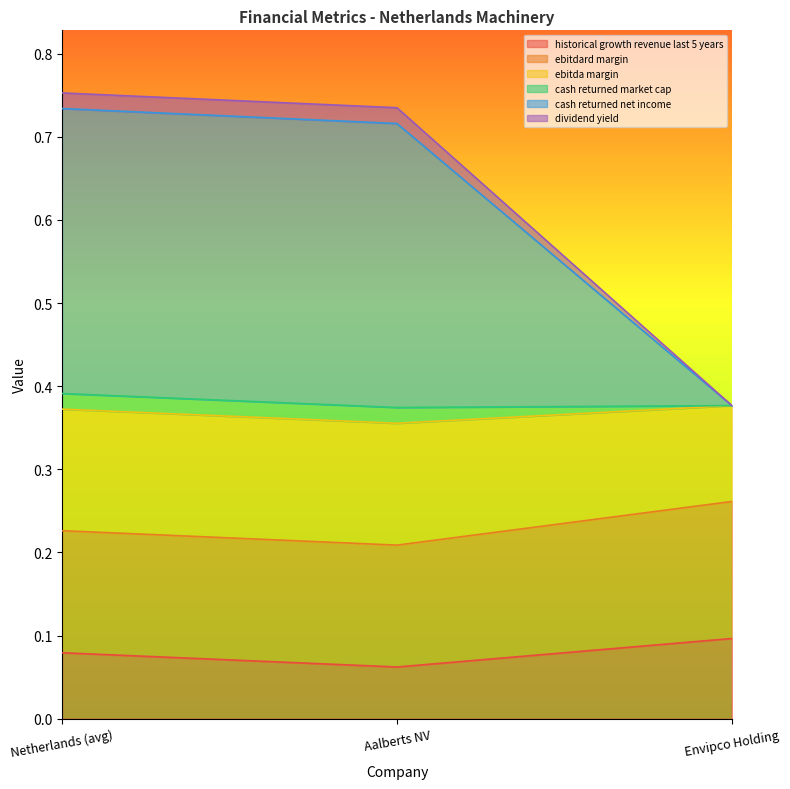

What is the smallest value displayed?

0.1